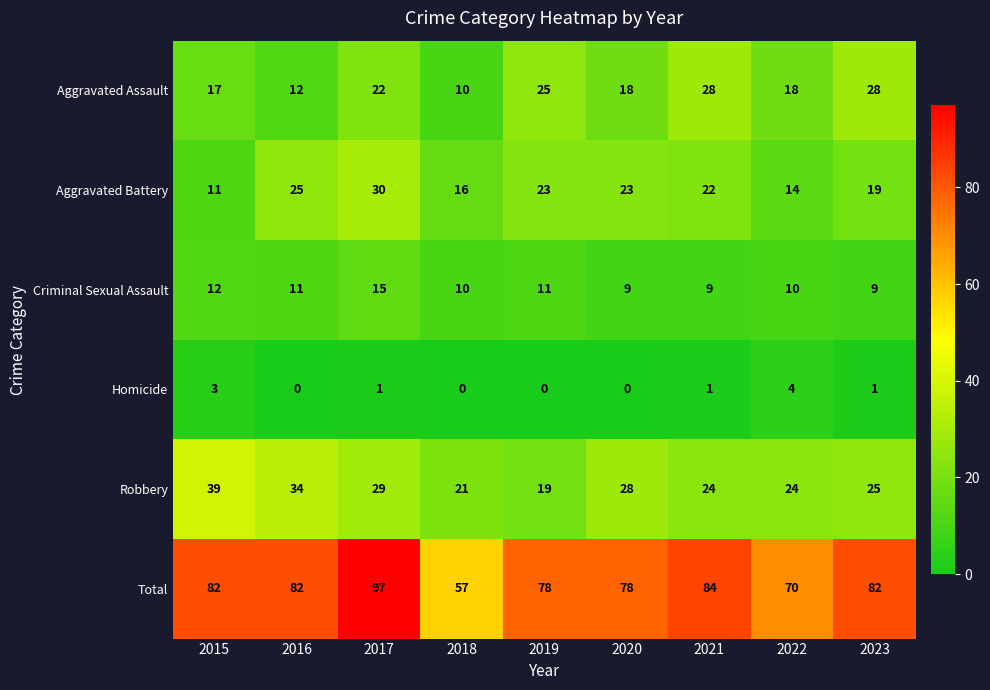

Rank the series at 2017 from highest to lowest value.

Total, Aggravated Battery, Robbery, Aggravated Assault, Criminal Sexual Assault, Homicide